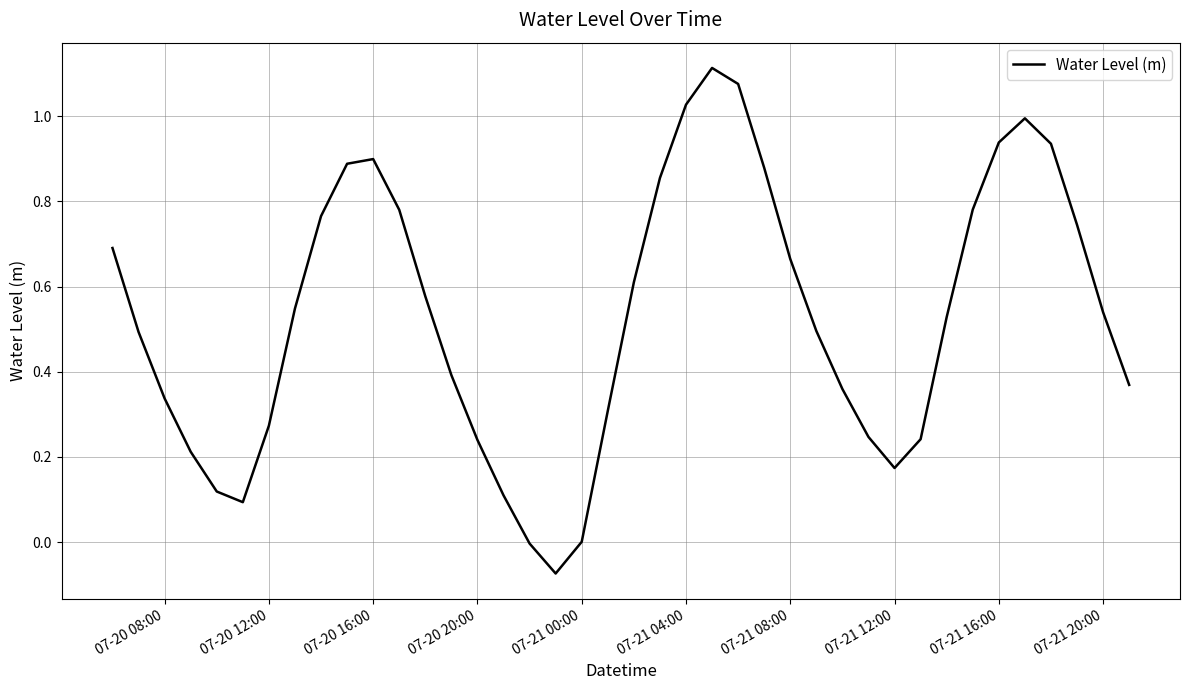

What is the smallest value displayed?

-0.1